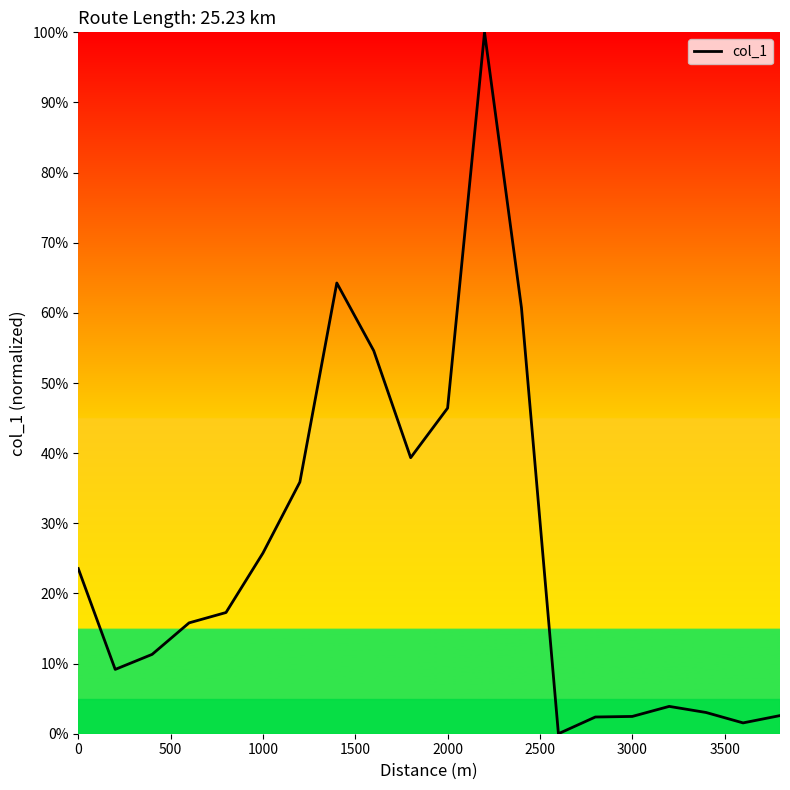

What is the greatest value displayed?

100.0